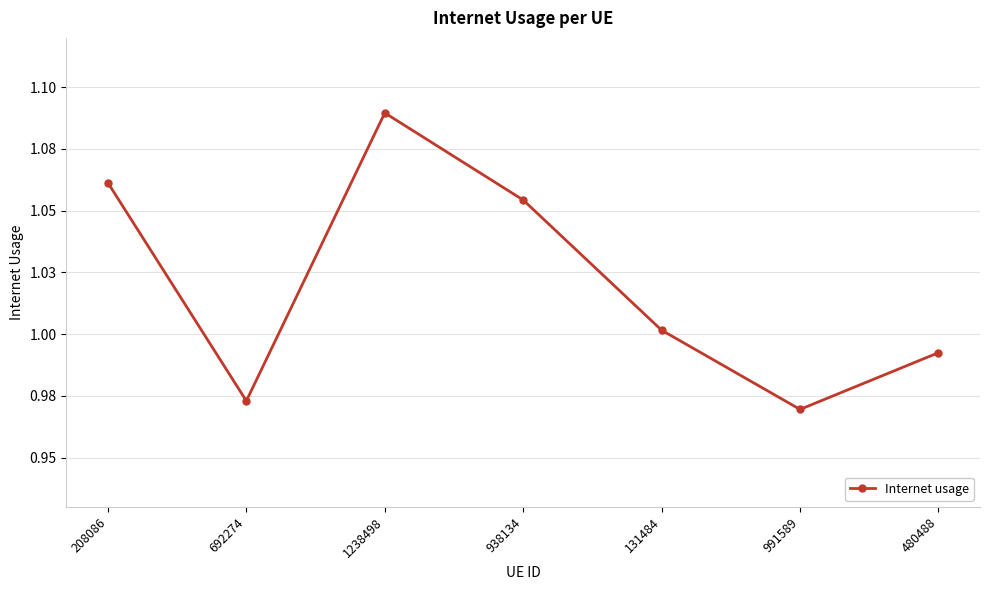

What is the sum of the values at 208086 and 991589?

2.0